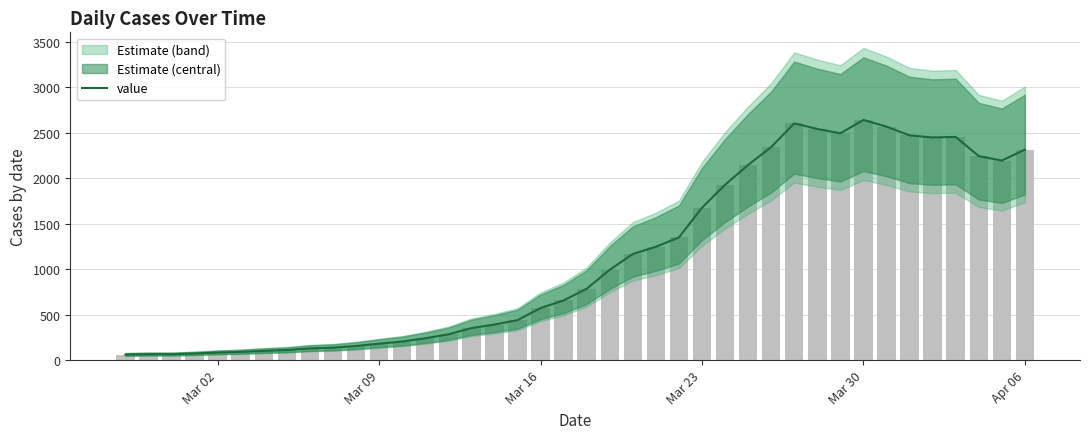

What is the value of the 38th bar from the left?

2242